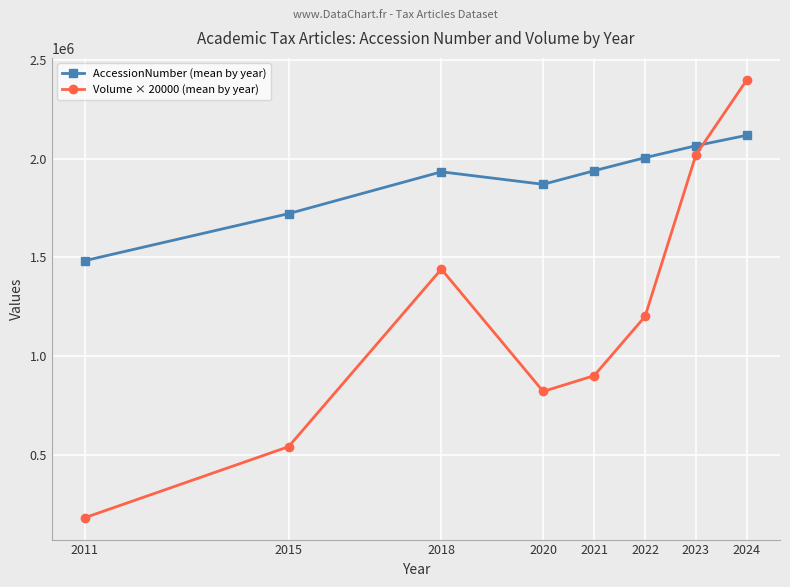

The AccessionNumber (mean by year) series shows 1321775 at 2024. True or false?

False